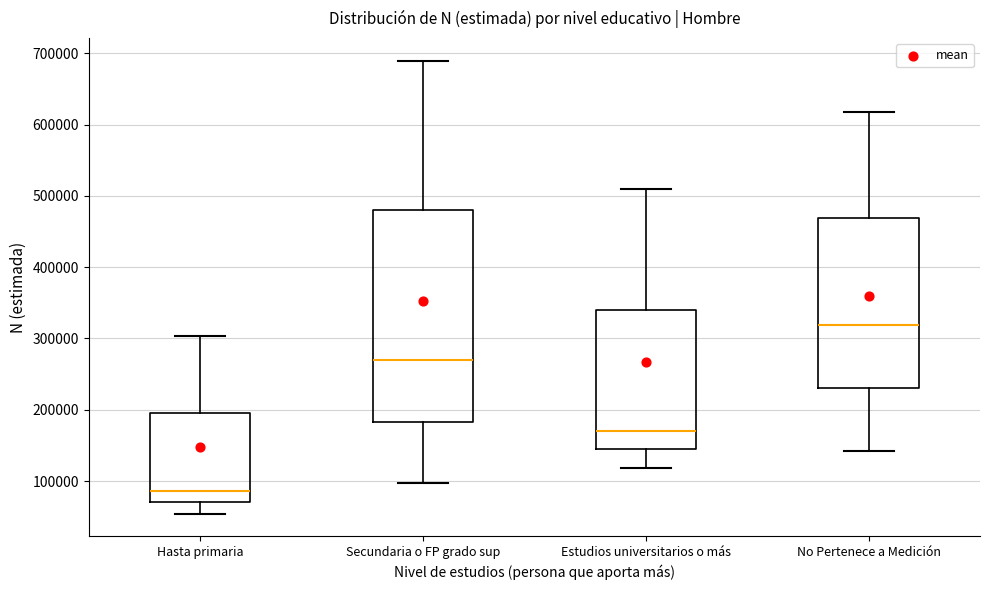

Reading left to right, read every box against the y-axis: the position of its median line, the range the box covers, and the ends of its whiskers. The values are not printed on the chart, so give them approximately, as read against the axis.

Hasta primaria: median 90000, box 70000 to 190000, whiskers 50000 to 300000
Secundaria o FP grado sup: median 270000, box 180000 to 480000, whiskers 100000 to 690000
Estudios universitarios o más: median 170000, box 140000 to 340000, whiskers 120000 to 510000
No Pertenece a Medición: median 320000, box 230000 to 470000, whiskers 140000 to 620000